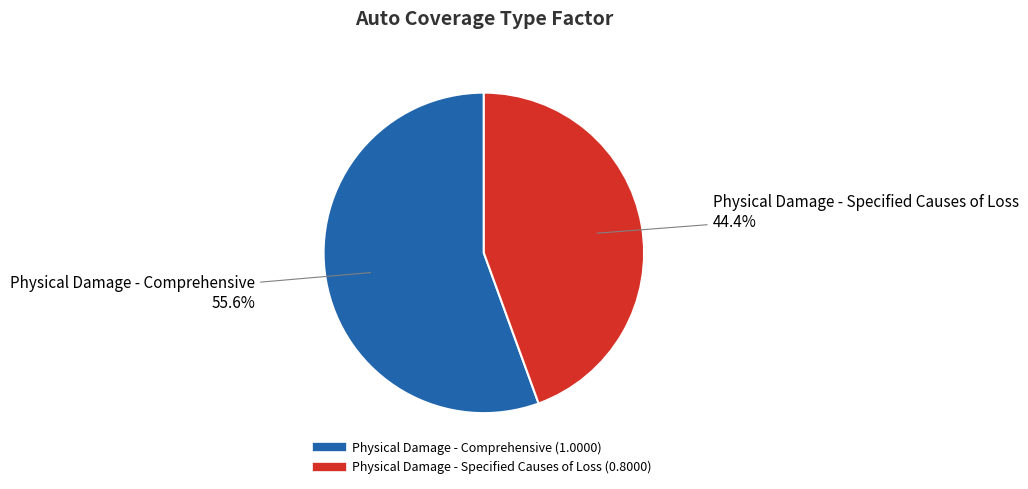

Rank the categories by value from highest to lowest.

Physical Damage - Comprehensive, Physical Damage - Specified Causes of Loss